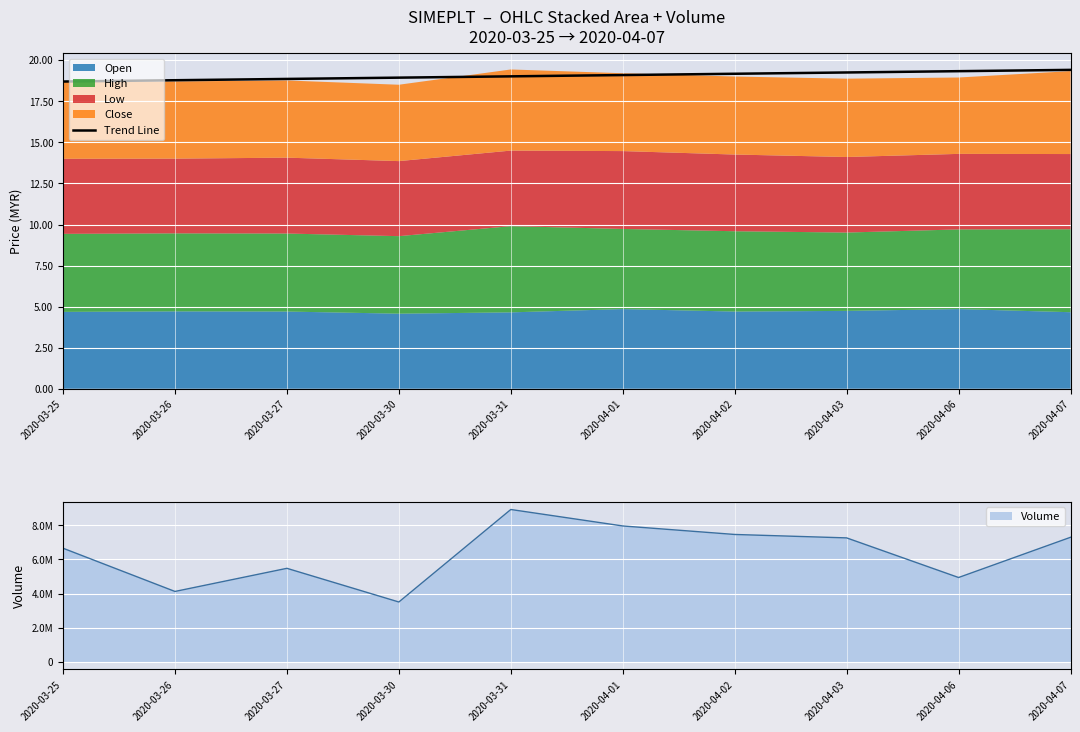

What is the change in value from 2020-03-27 to 2020-04-02?

+0.3